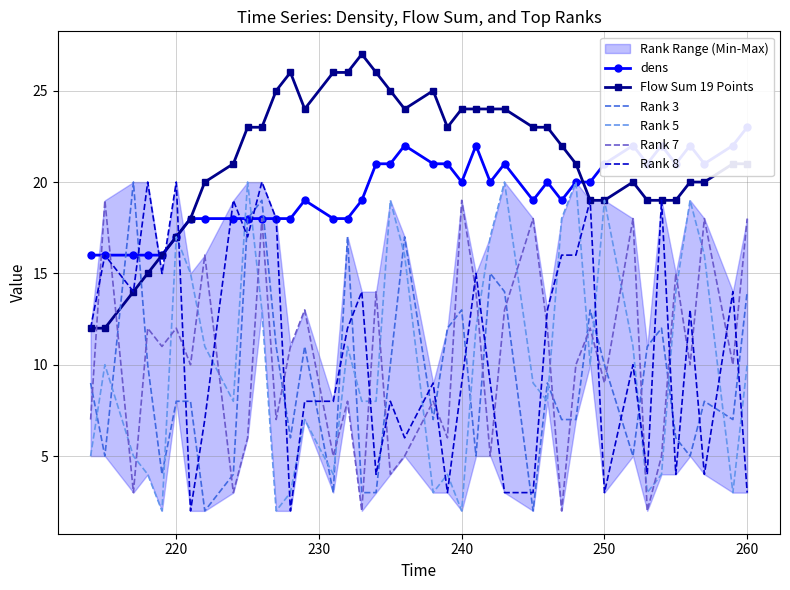

List the series in order of their peak value, highest first.

Flow Sum 19 Points, dens, Rank 3, Rank 5, Rank 8, Rank 7